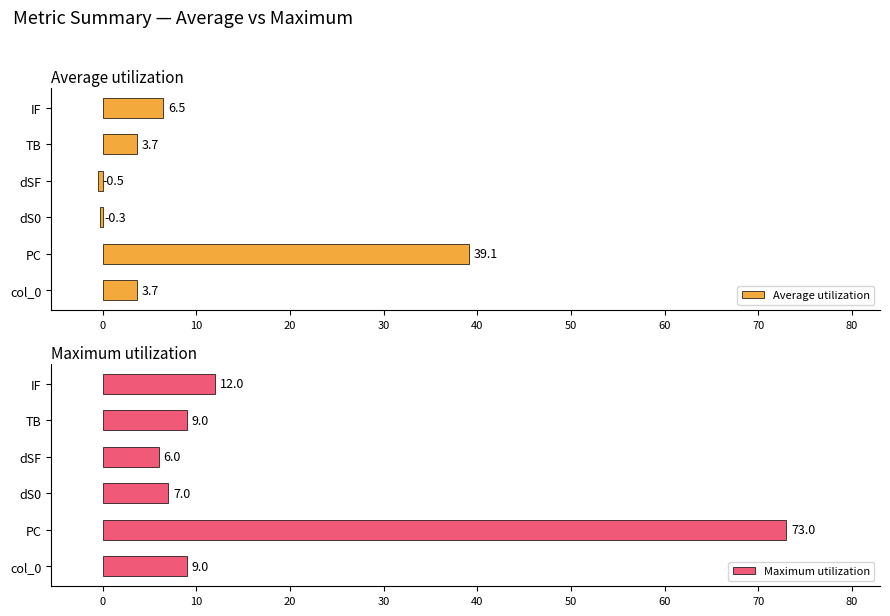

What is the difference between the second highest and minimum values in the Maximum utilization series?

6